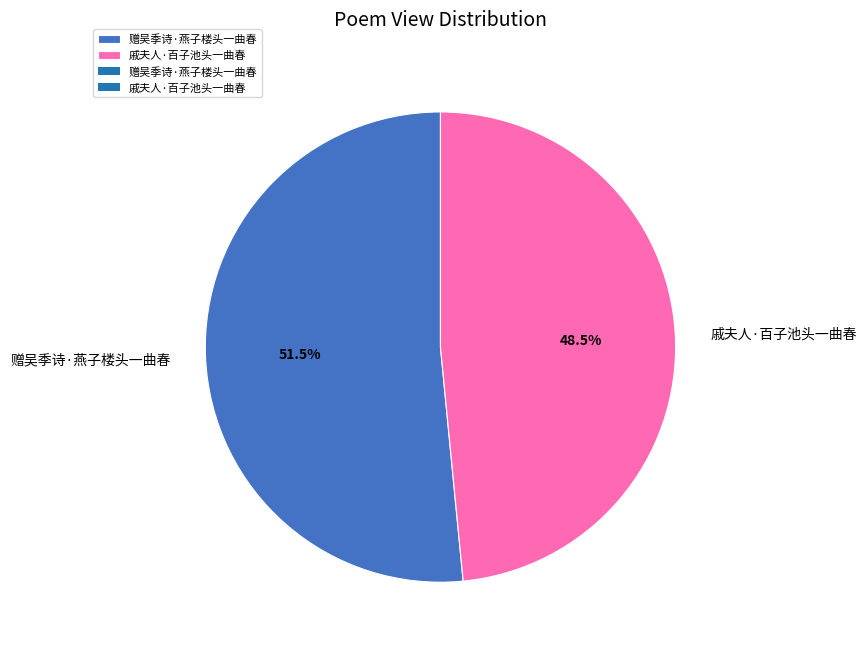

Which slice is the largest?

赠吴季诗·燕子楼头一曲春